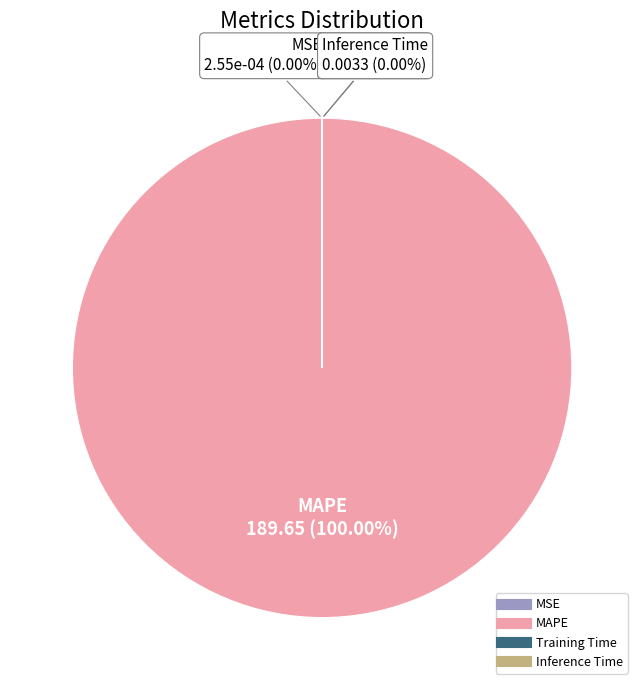

Combined, what portion of the pie is MAPE and Training Time?

100.0%